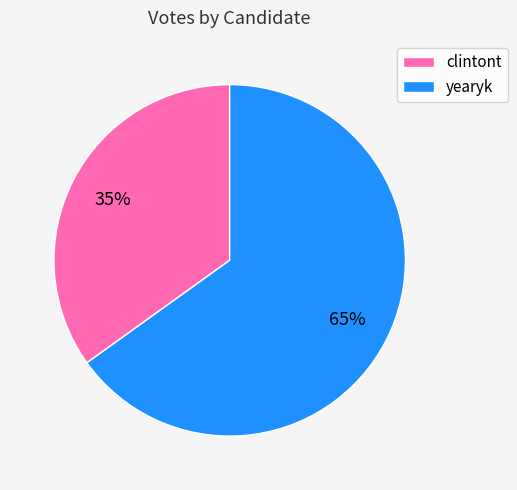

Which slice is the smallest?

clintont